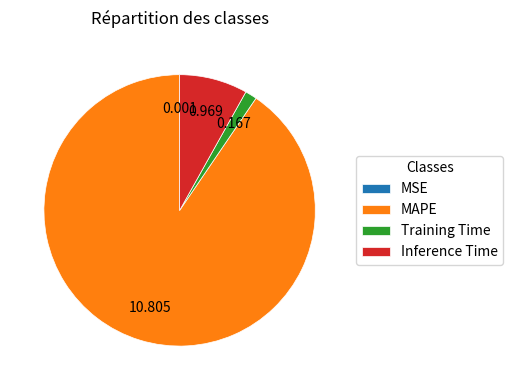

What is the largest slice in the pie chart?

MAPE